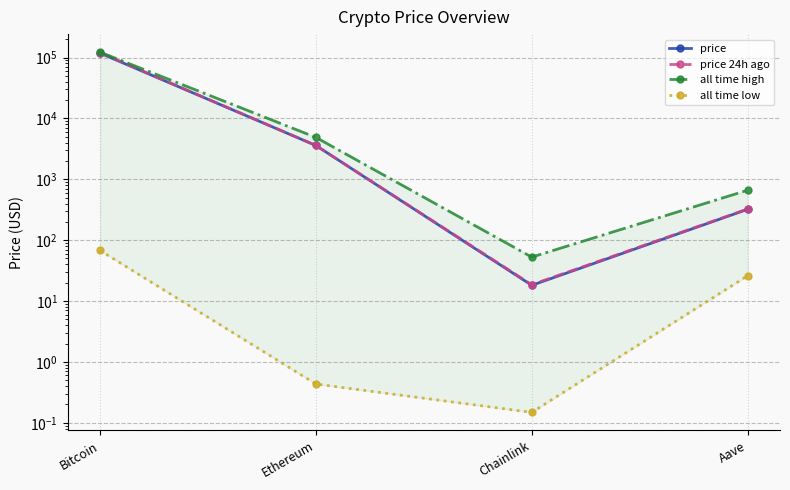

True or false: all time low and all time high intersect in this chart.

False